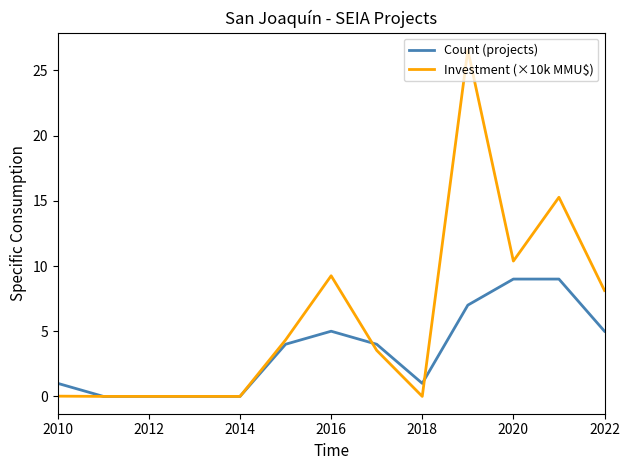

What is the maximum value for Count (projects)?

9.0